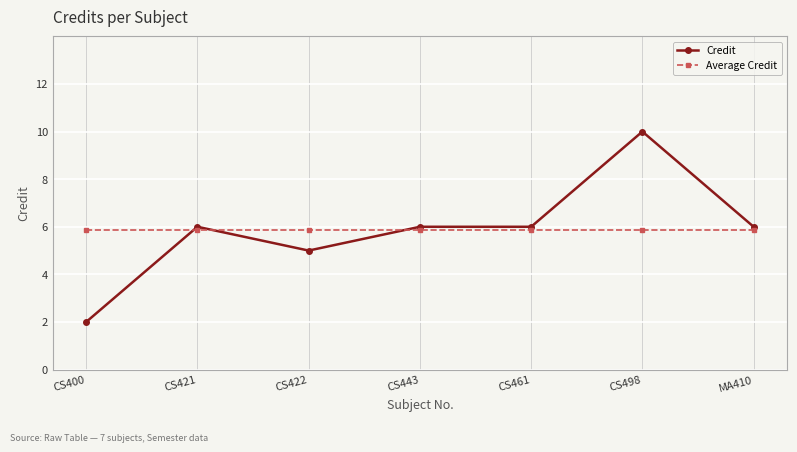

True or false: Credit and Average Credit cross at least once.

True